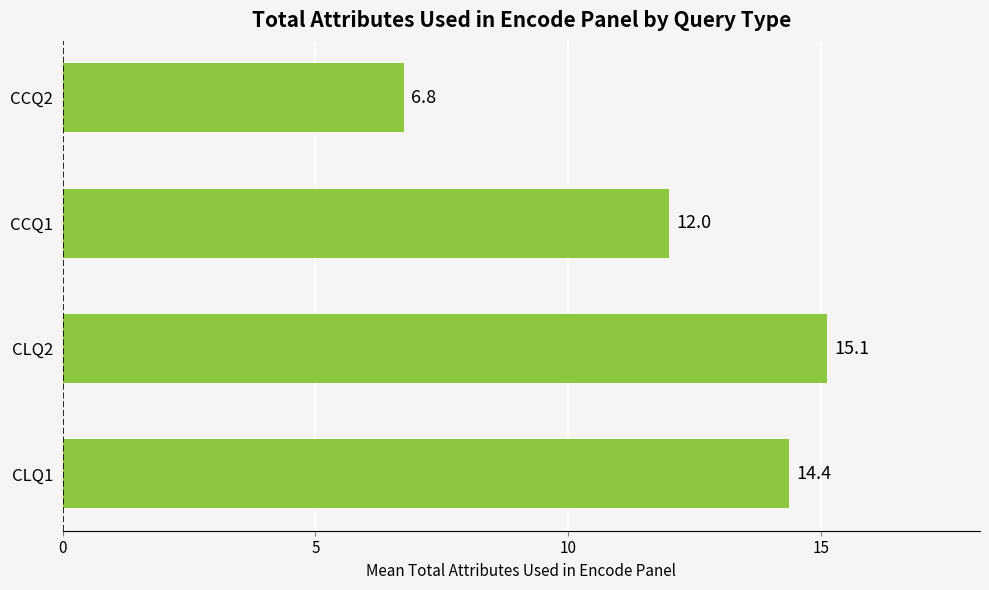

Is it true that the value at CCQ2 is 4.5?

False